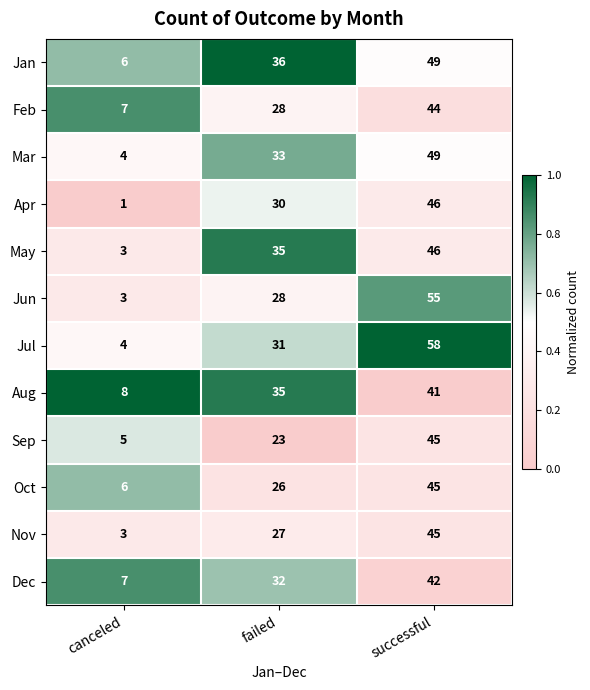

What is the total value across all series at failed?

364